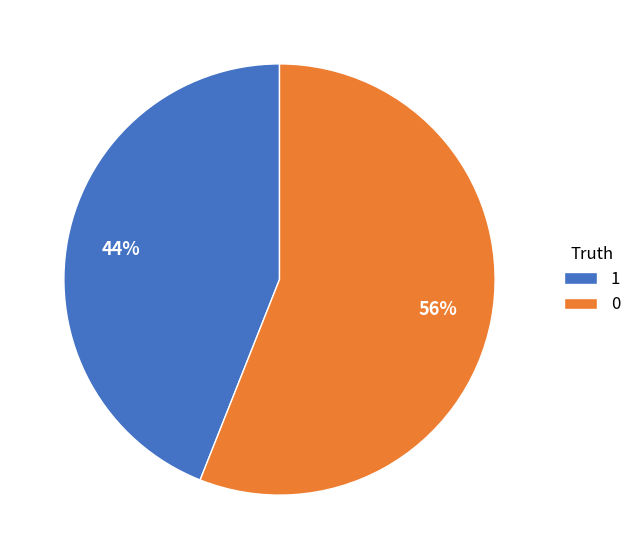

Is the sum of 0 and 1 greater than half?

Yes